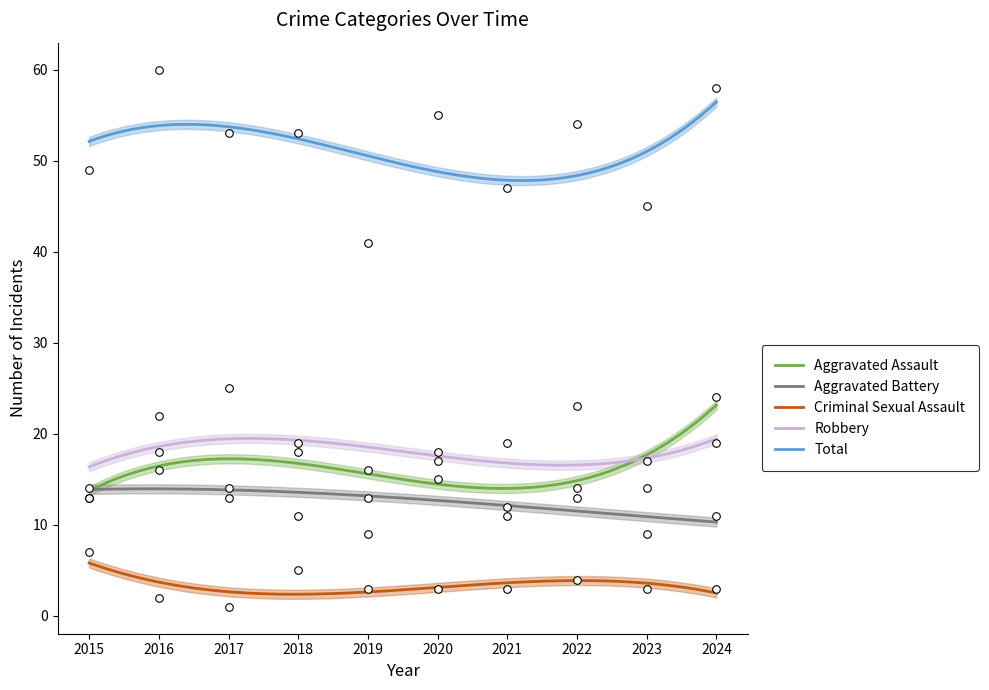

What are all the series names shown in the legend?

Aggravated Assault, Aggravated Battery, Criminal Sexual Assault, Robbery, Total